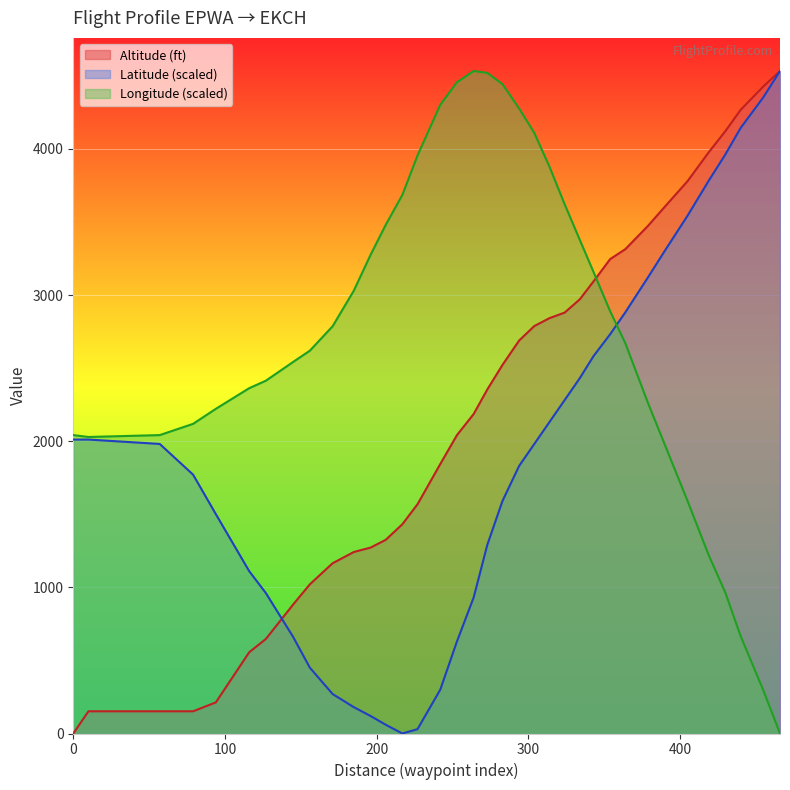

Rank the series by their average value, from lowest to highest.

Latitude (scaled), Altitude (ft), Longitude (scaled)